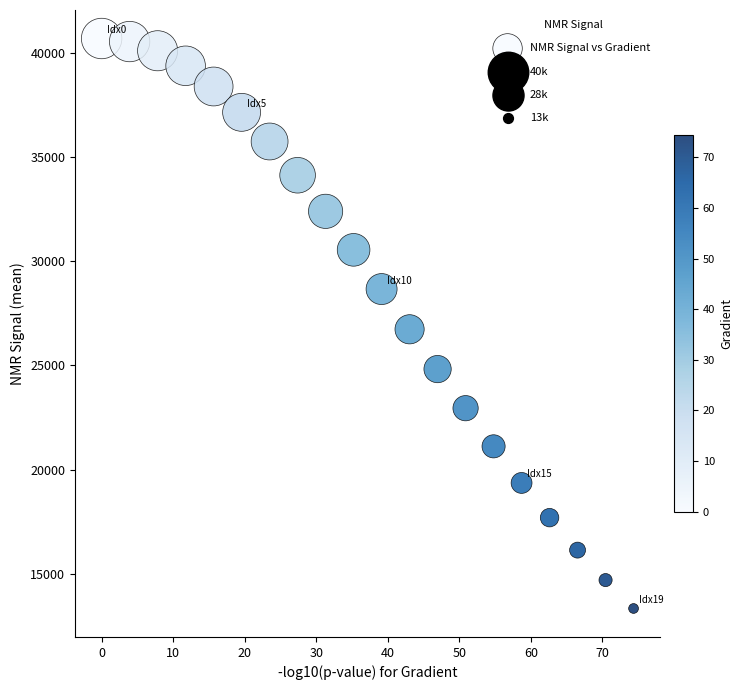

What is the range of Y values (max minus min)?

27341.0